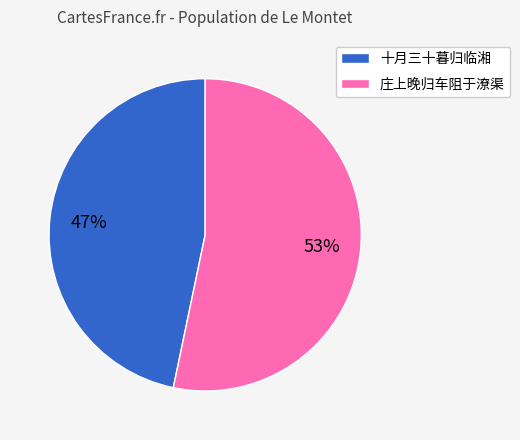

What is the majority slice?

庄上晚归车阻于潦渠